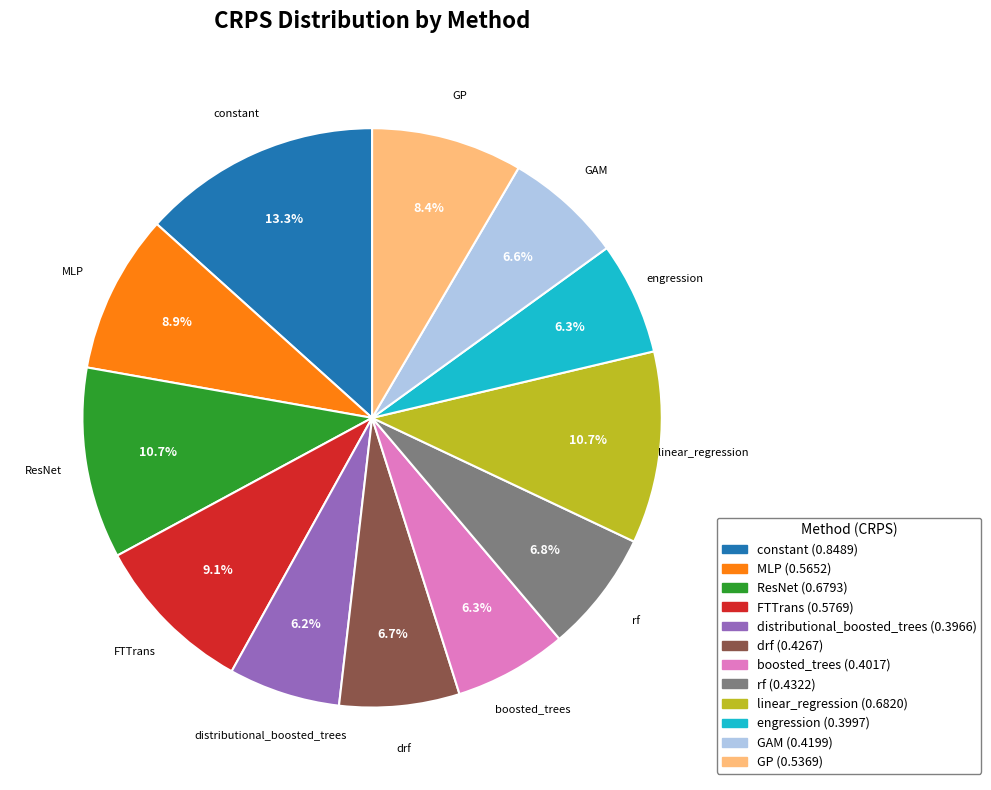

What is the total percentage of linear_regression and GAM?

17.3%